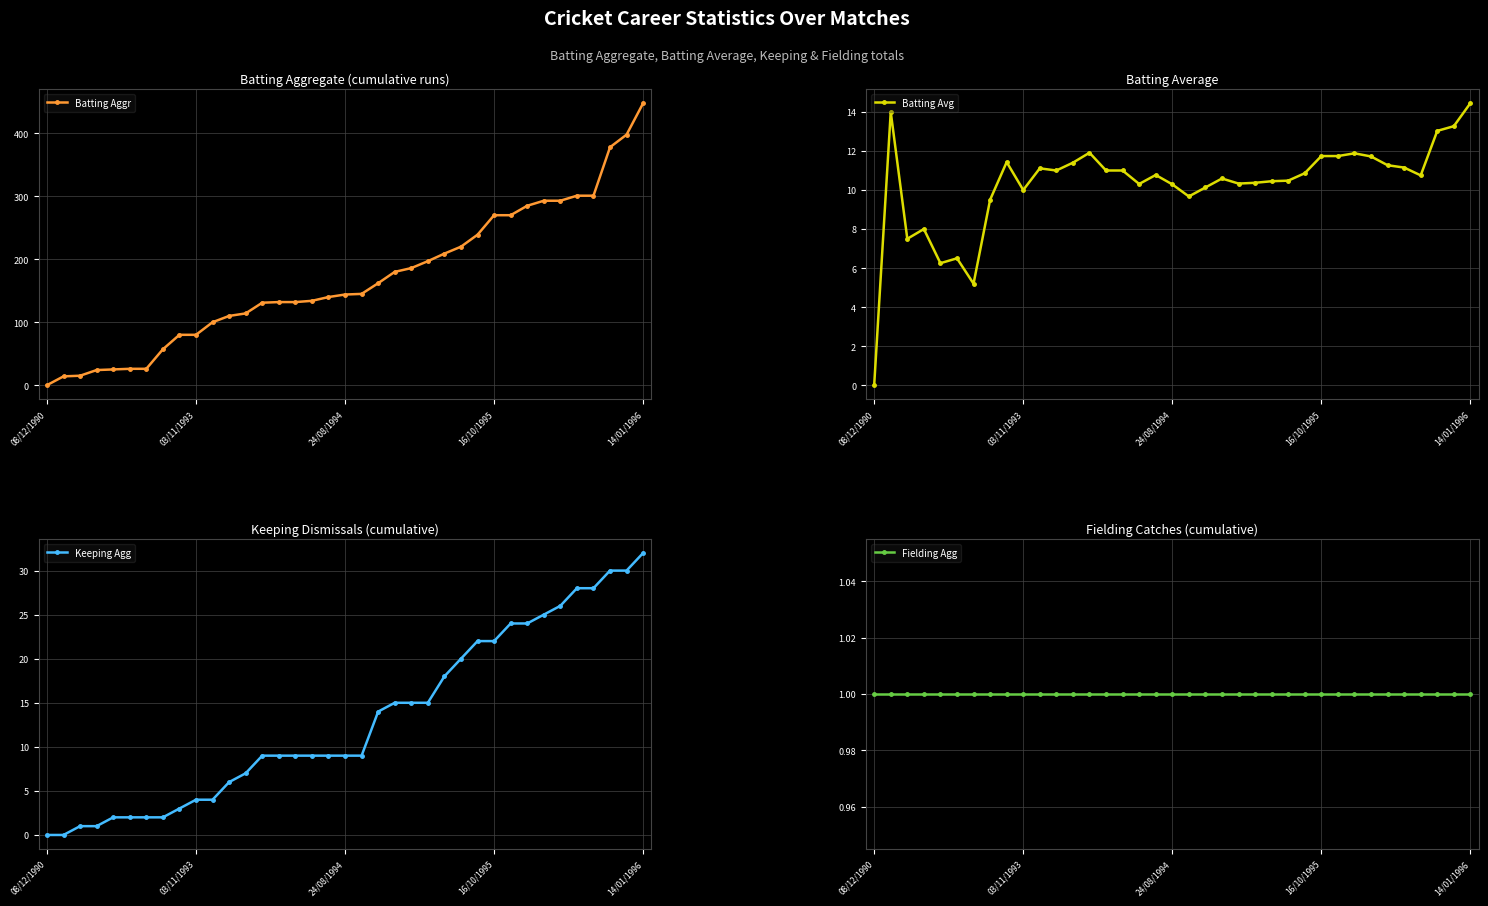

What is the total value across all series at 5?

35.5